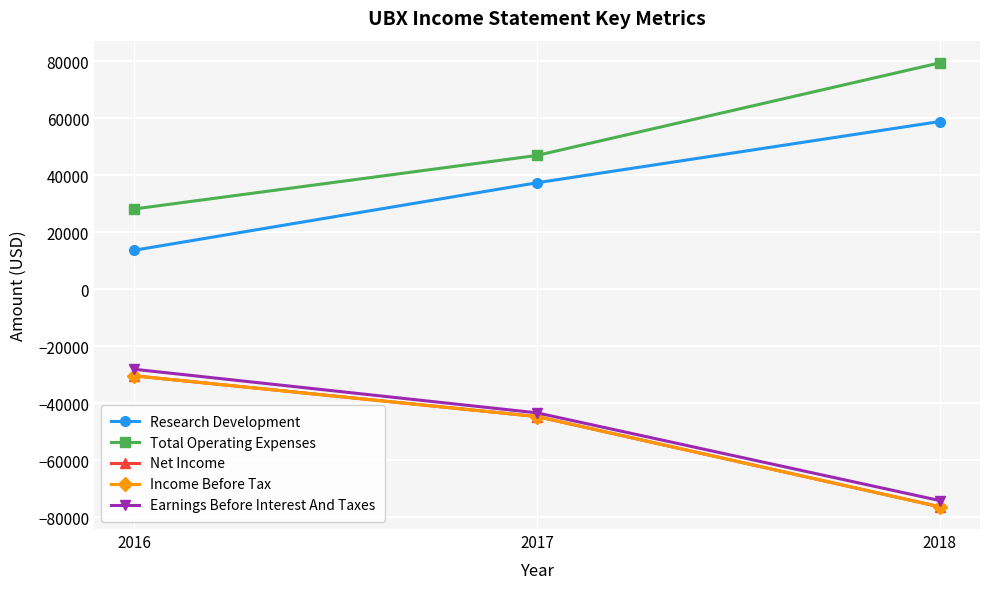

Where does the Income Before Tax series first go above -44700?

2016